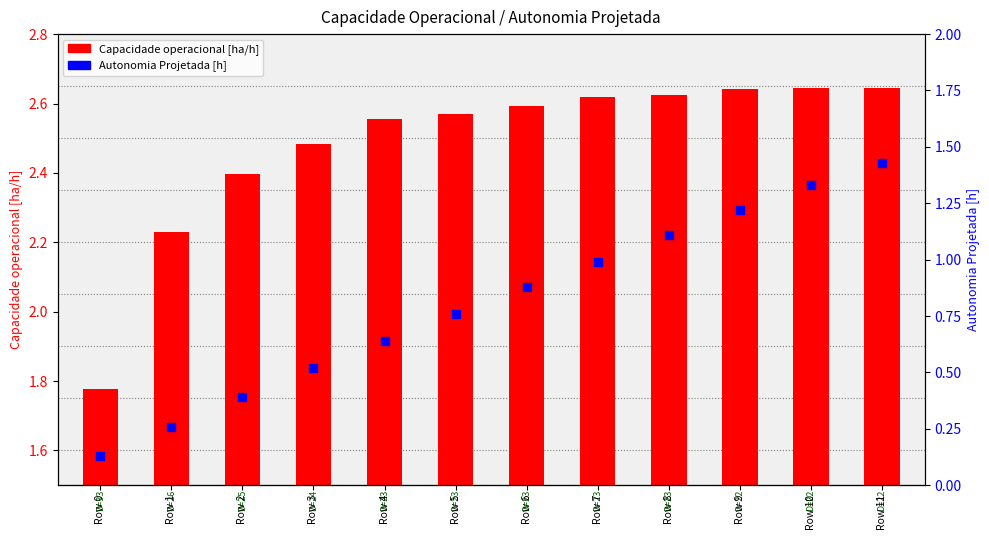

What is the change in value from Row 1 to Row 5?

+0.5